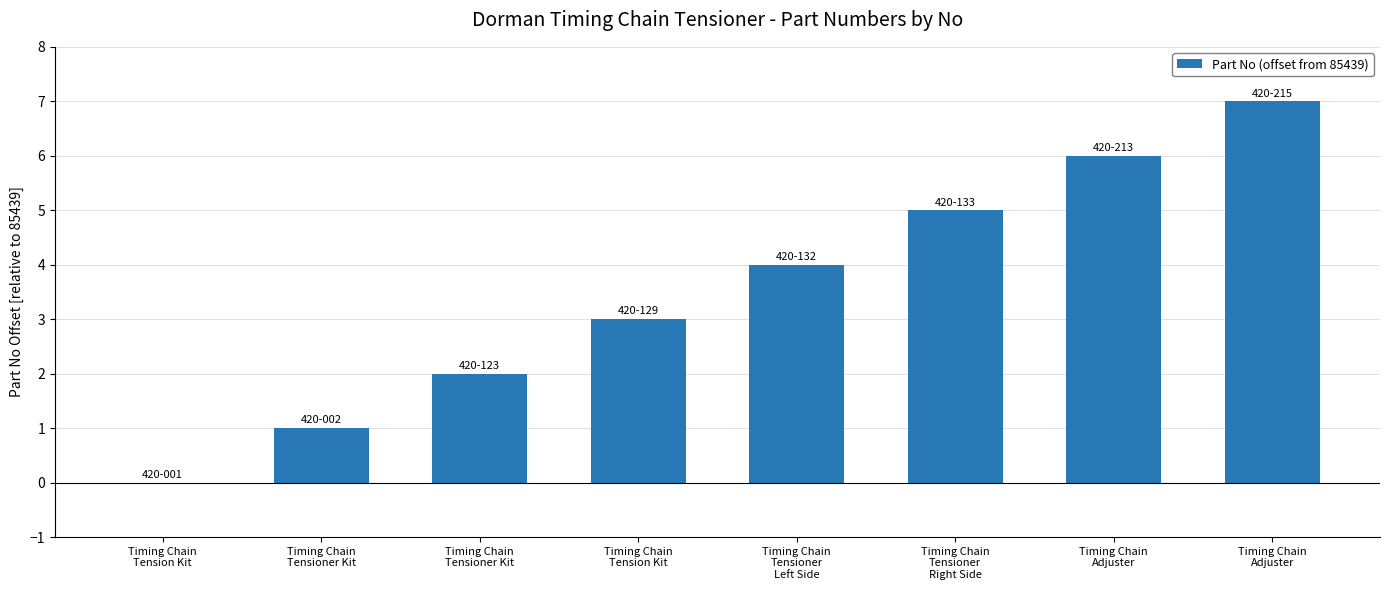

List the labels in order of value, smallest first.

Timing Chain
Tension Kit, Timing Chain
Tensioner Kit, Timing Chain
Tensioner Kit, Timing Chain
Tension Kit, Timing Chain
Tensioner
Left Side, Timing Chain
Tensioner
Right Side, Timing Chain
Adjuster, Timing Chain
Adjuster